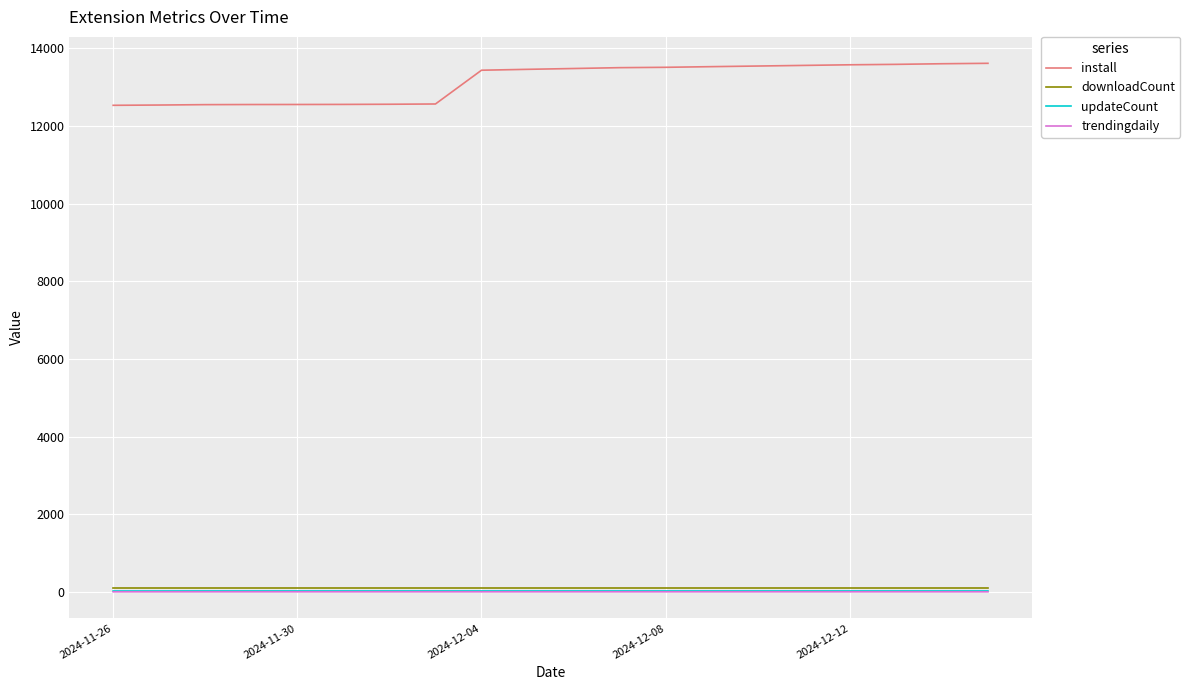

True or false: trendingdaily and downloadCount intersect in this chart.

False